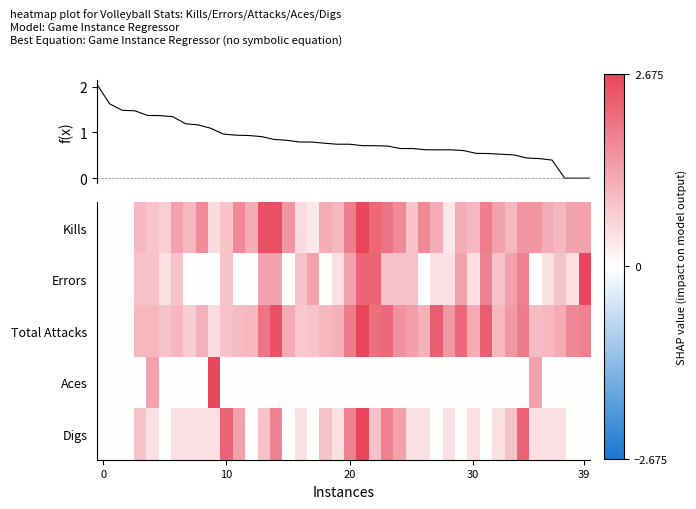

How many Aces values are between 0 and 1?

37